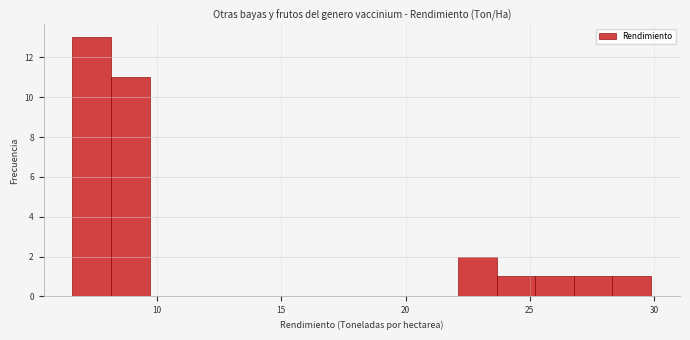

Read against the x-axis, roughly where is the centre of the tallest bar?

7.5